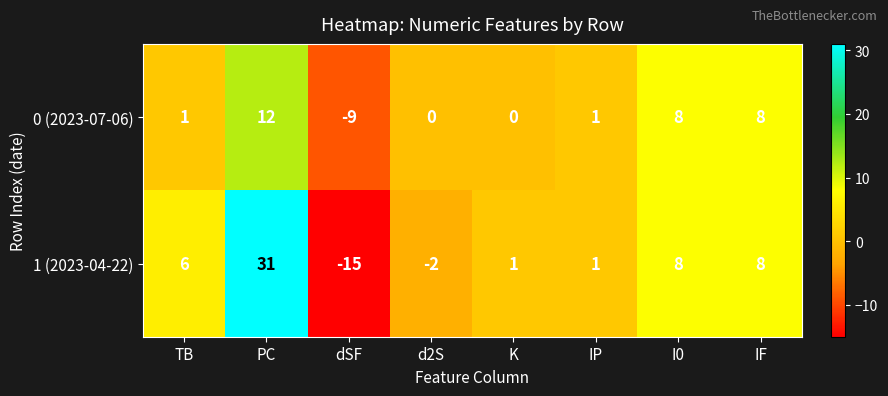

How many categories are shown in the chart?

8